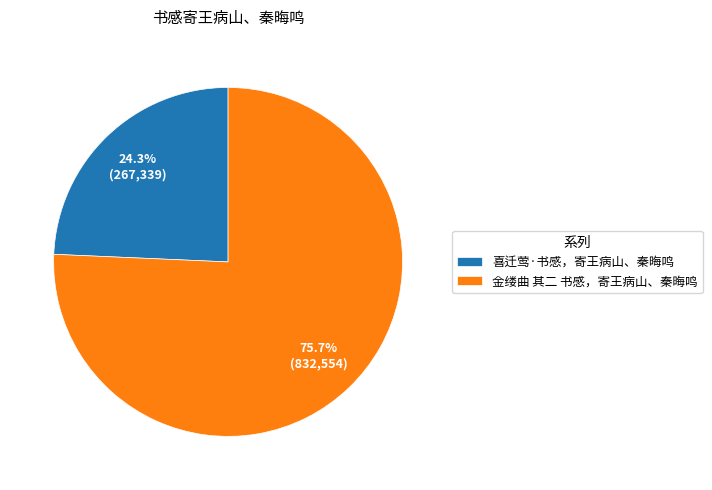

How many slices are in this pie chart?

2